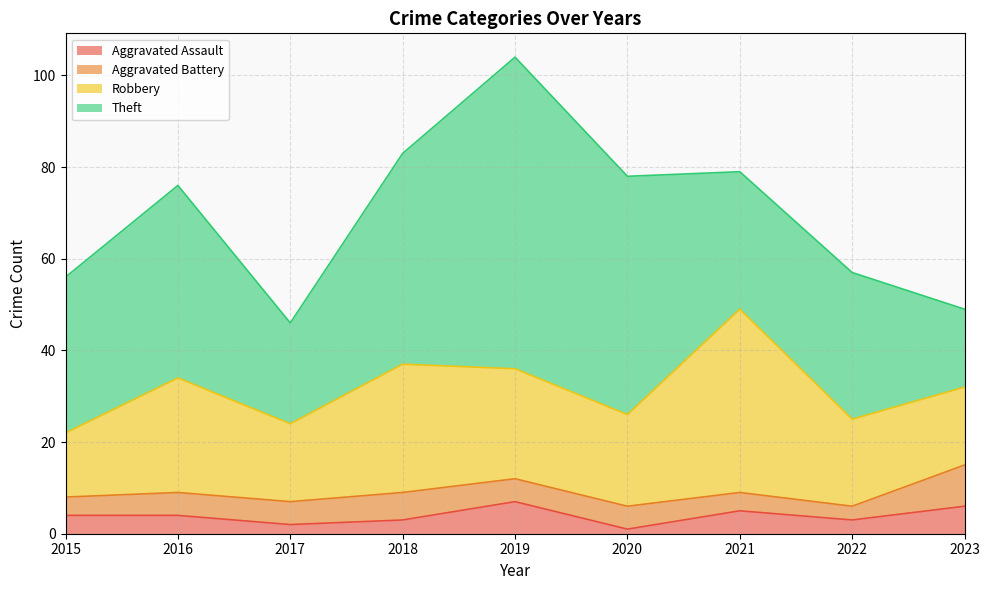

At which category is the sum across all series the highest?

2019